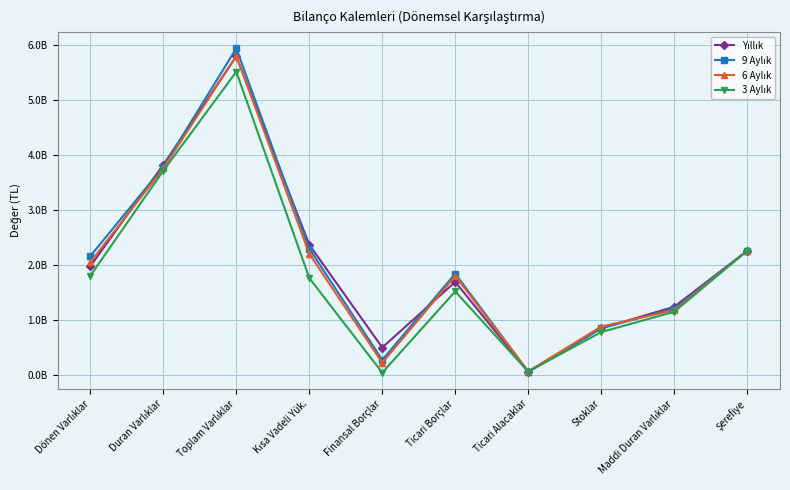

What is the label of the 8th point from the right?

Toplam Varlıklar